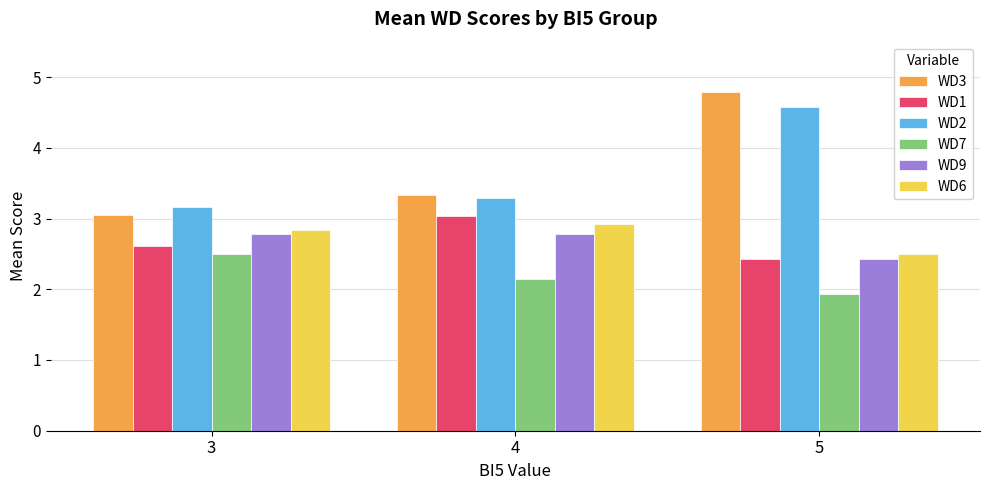

What is the sum of all WD9 values?

8.0